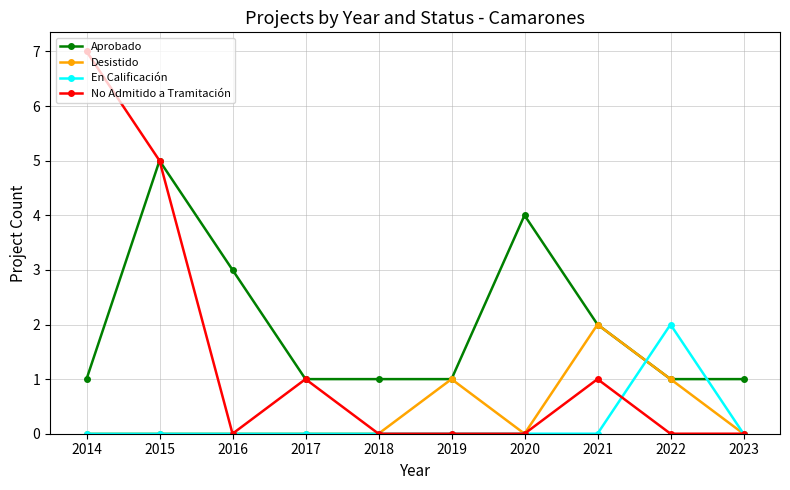

What is the difference between the second highest and second lowest values in the Desistido series?

1